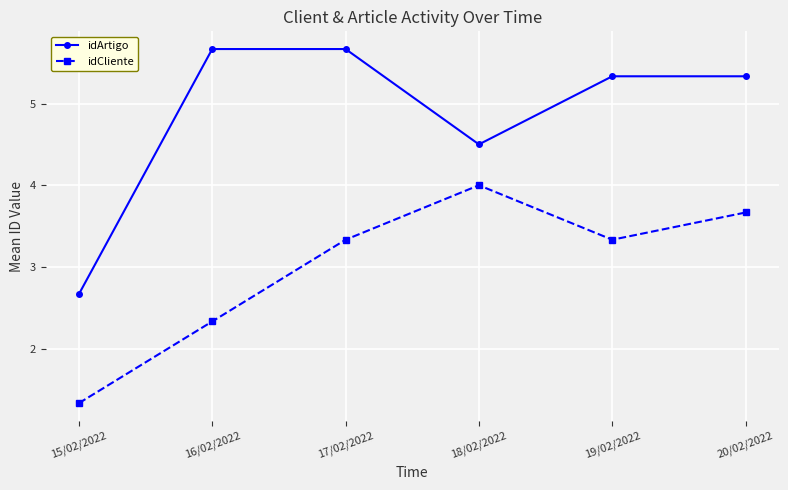

What is the smallest value displayed?

1.3